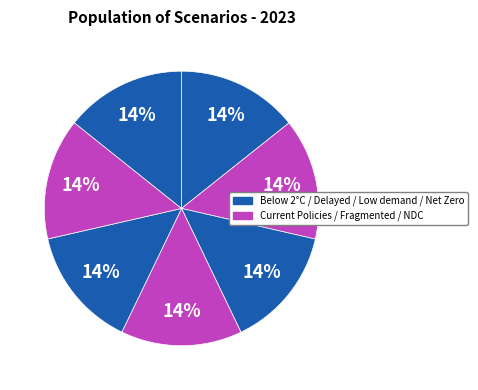

Rank the categories by value from lowest to highest.

Low demand, Net Zero 2050, Fragmented World, Delayed transition, Current Policies, Below 2°C, Nationally Determined Contributions